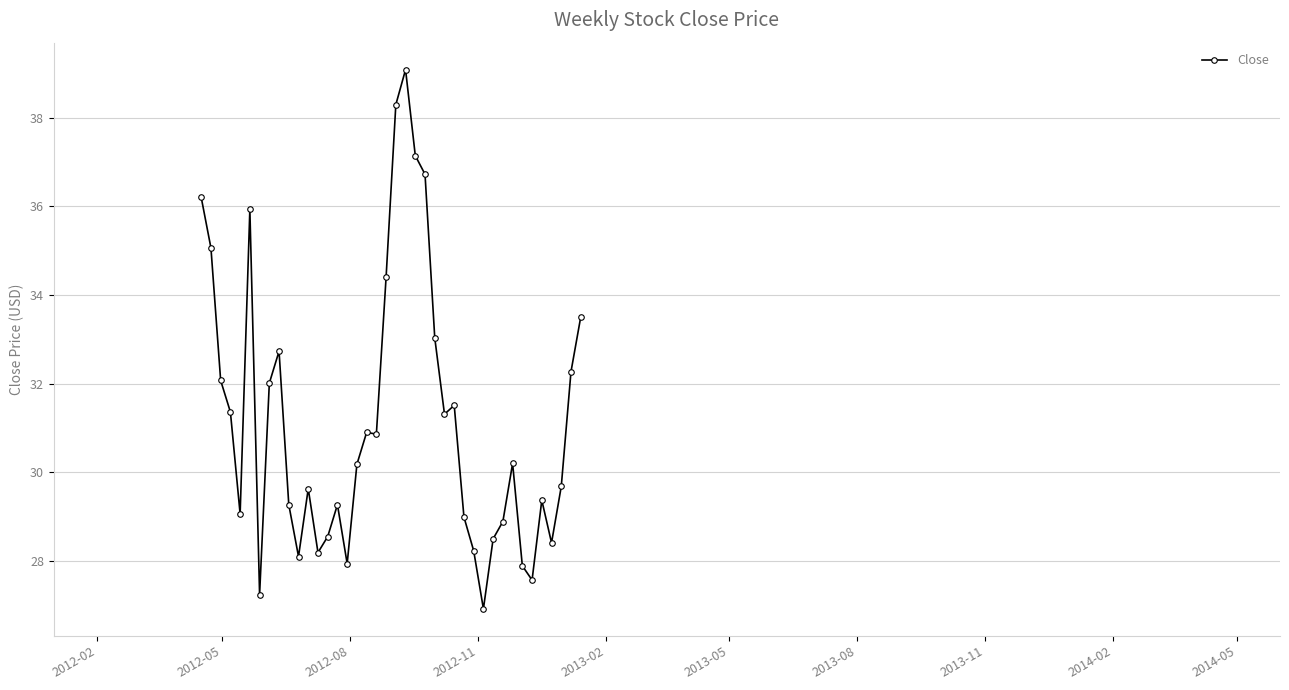

What is the difference between the maximum and minimum values?

12.2